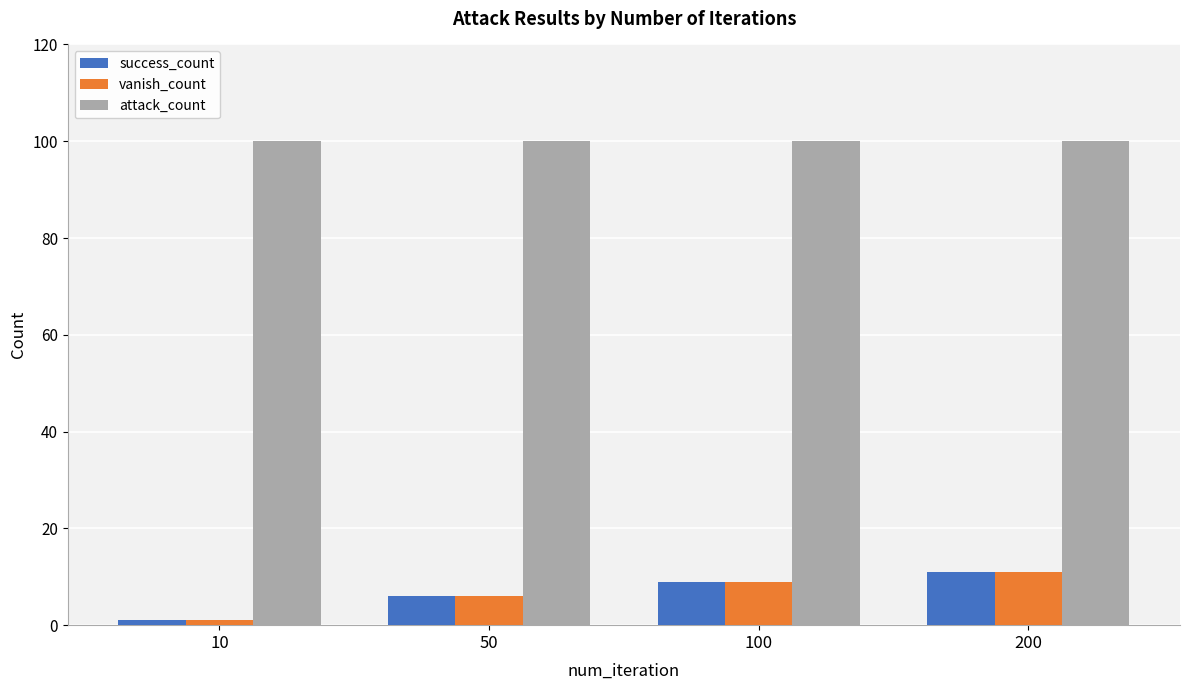

How many values in the vanish_count series are below 9?

2